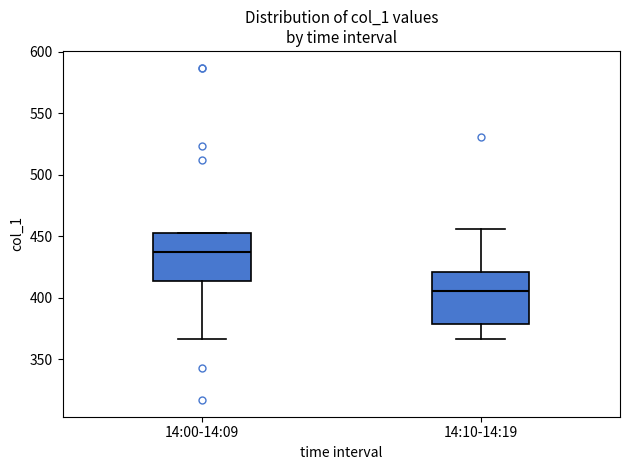

Where is the upper edge of the box for 14:10-14:19 on the y-axis? The values are not printed on the chart, so give them approximately, as read against the axis.

420